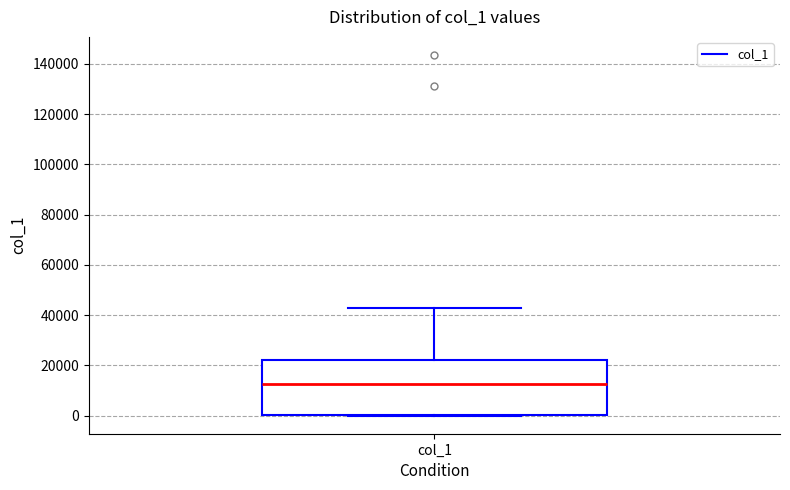

Where does the median line of the box for col_1 sit on the y-axis? The values are not printed on the chart, so give them approximately, as read against the axis.

12000